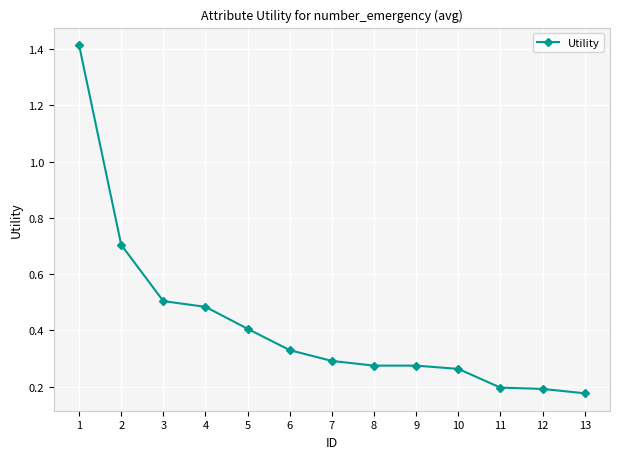

What is the approximate value at 5?

0.4